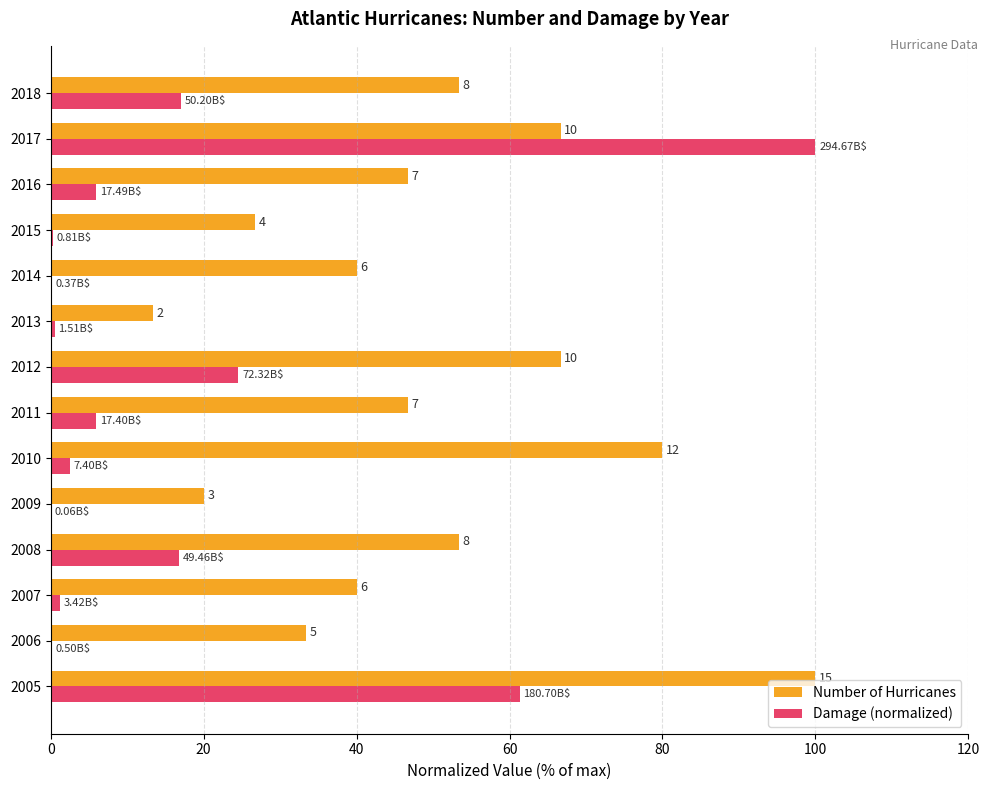

What are all the series names shown in the legend?

Number of Hurricanes, Damage (normalized)